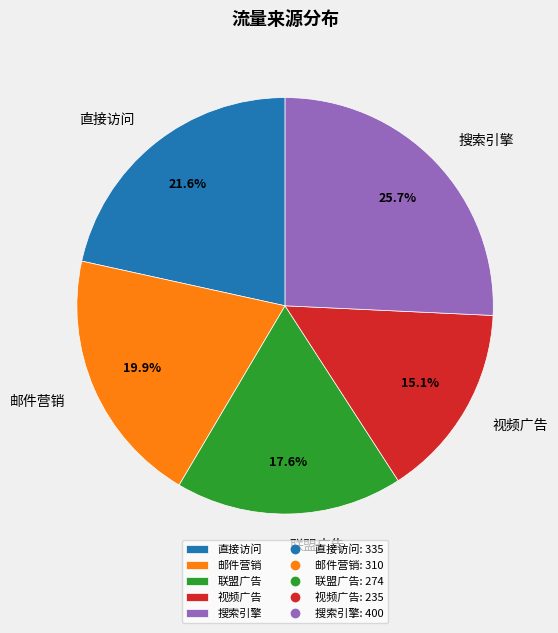

How much of the chart is everything except 邮件营销?

80.1%